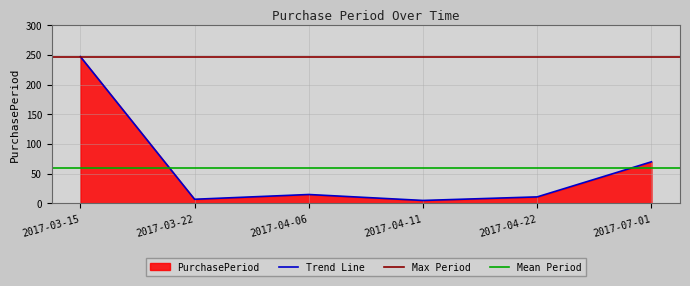

What is the difference between the values at 2017-07-01 and 2017-03-15?

177